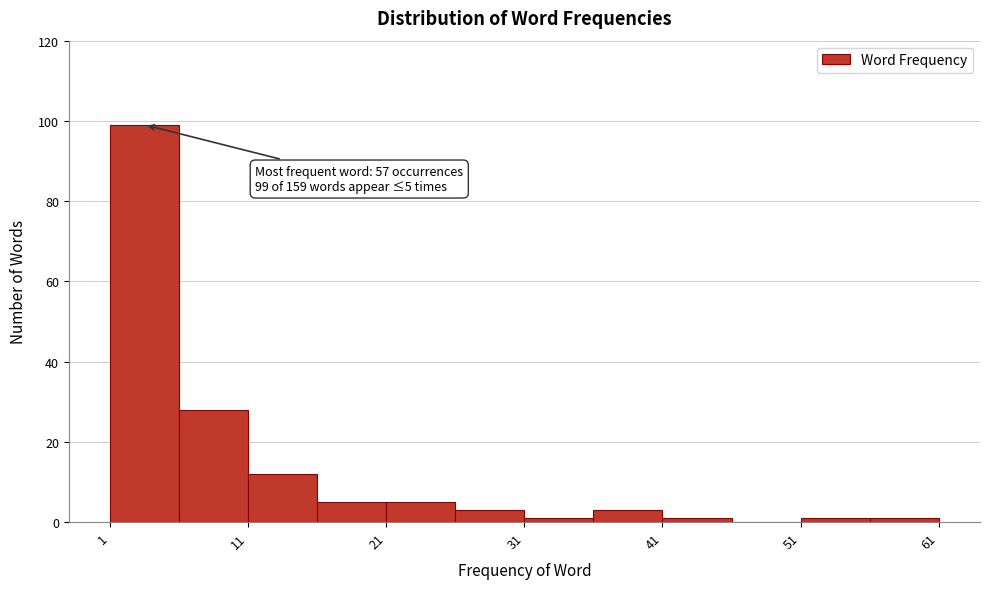

Which range on the x-axis has the tallest bar?

1 to 6